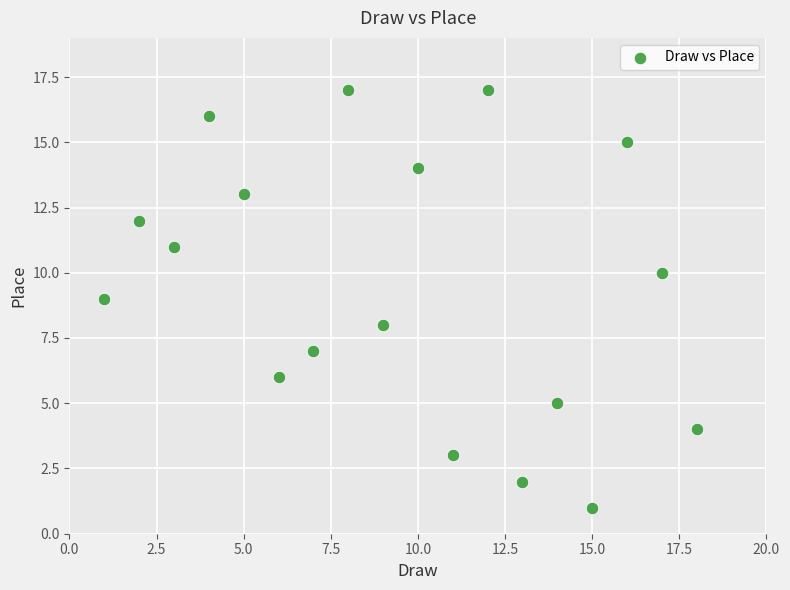

What is the range of Y values (max minus min)?

16